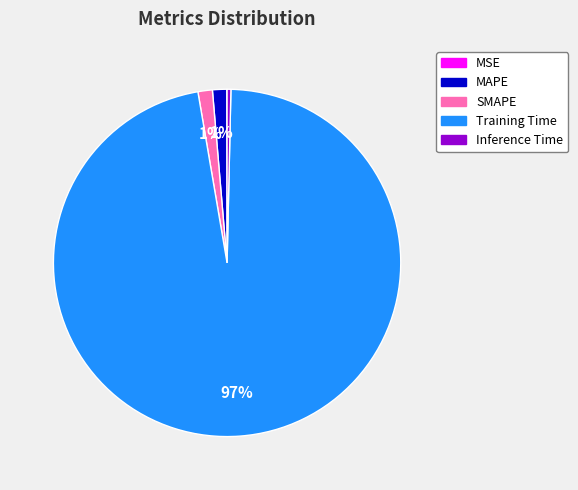

What percentage is the SMAPE slice, to the nearest percent?

1%